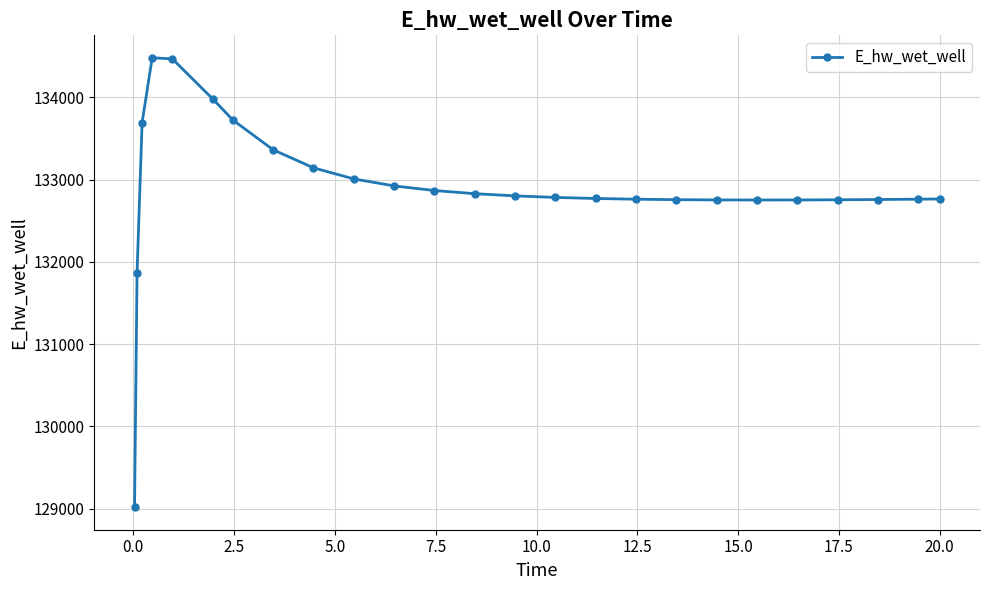

What is the minimum value shown in the chart?

129015.6